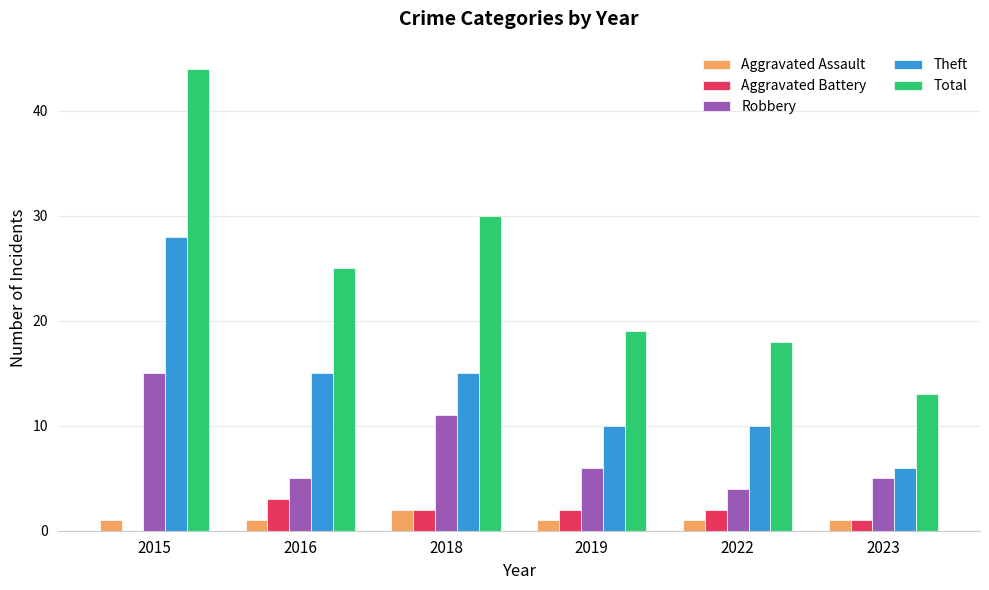

What is the spread (max minus min) of values at 2015?

44